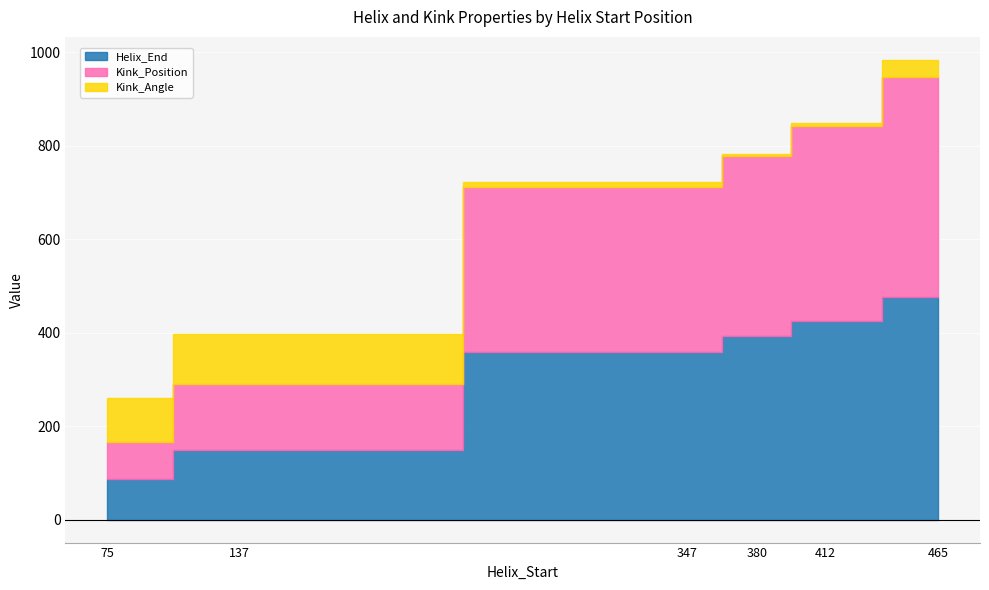

What is the total value across all series at 137?

396.3